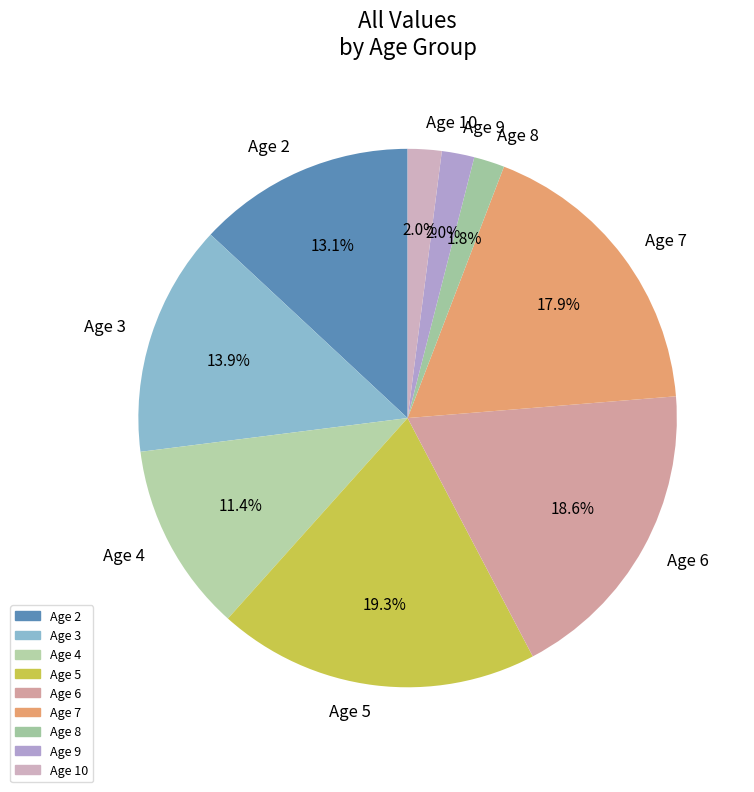

Count the number of slices in the pie.

9